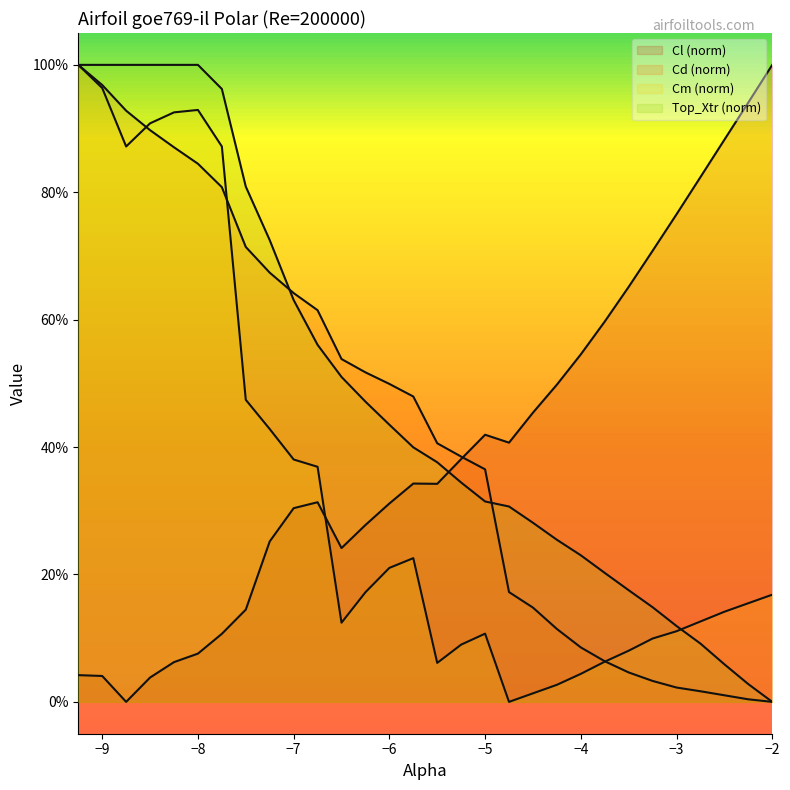

What is the average value of the Cl series?

0.4